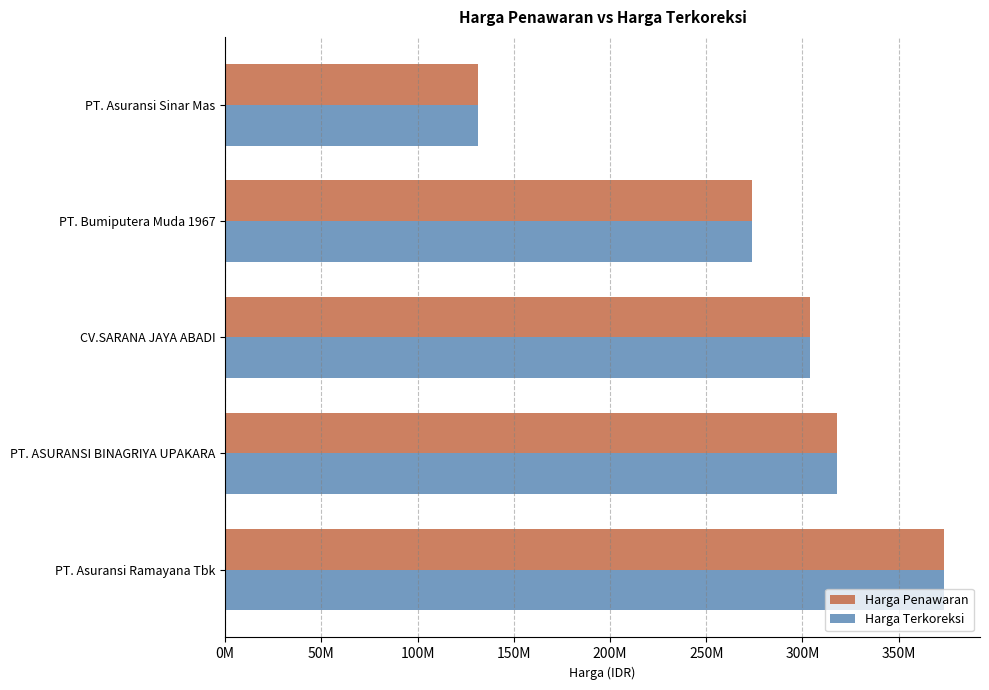

What are all the series names shown in the legend?

Harga Penawaran, Harga Terkoreksi